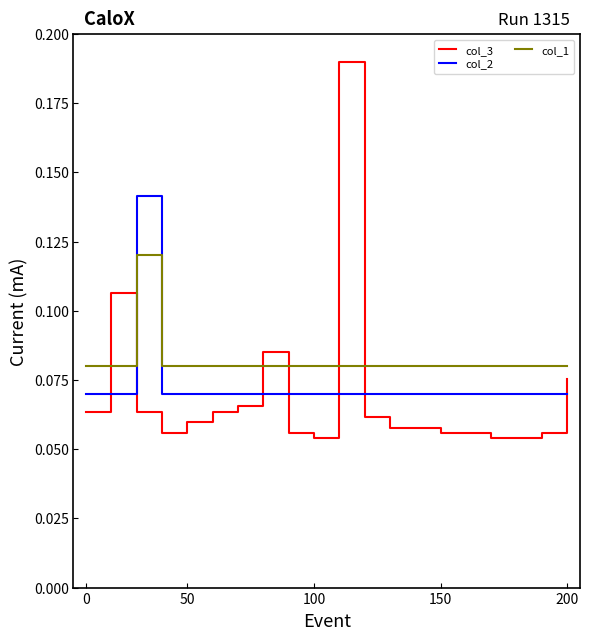

List the series in order of their overall mean, lowest first.

col_3, col_2, col_1